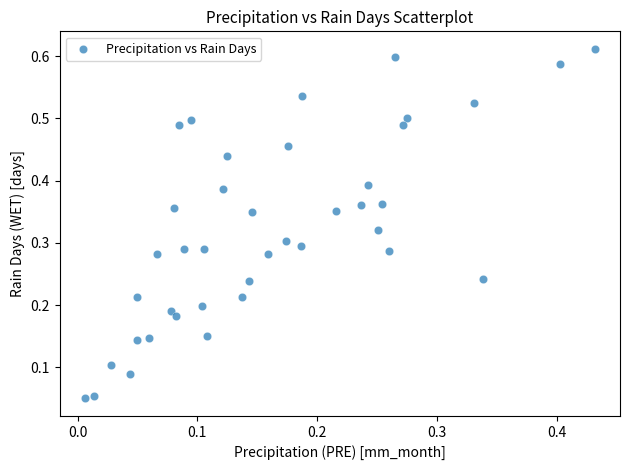

How many data points are displayed?

40